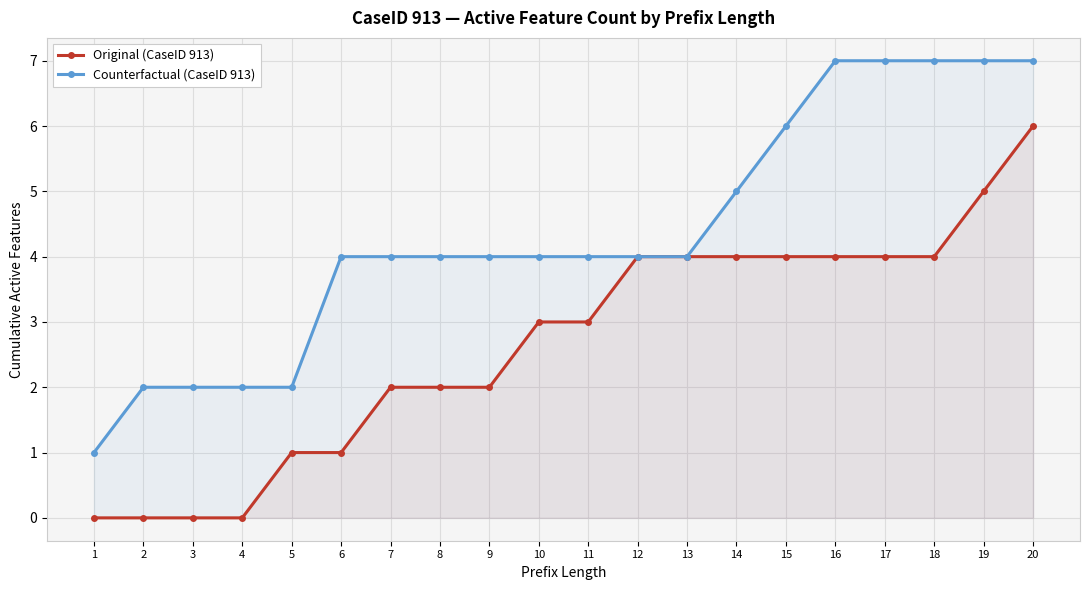

How many data points in Counterfactual (CaseID 913) are less than 4?

5